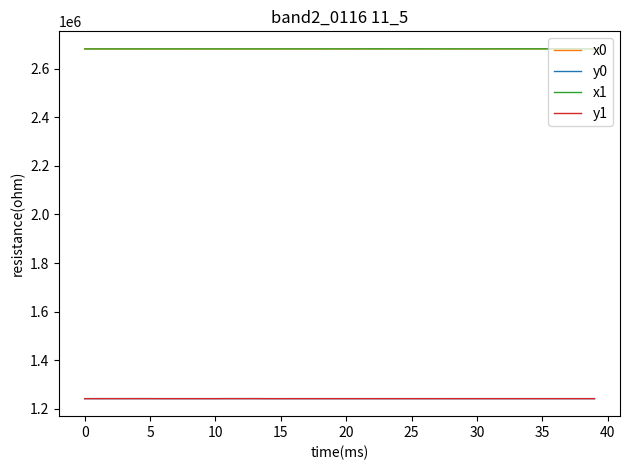

What is the minimum value shown in the chart?

1241678.7